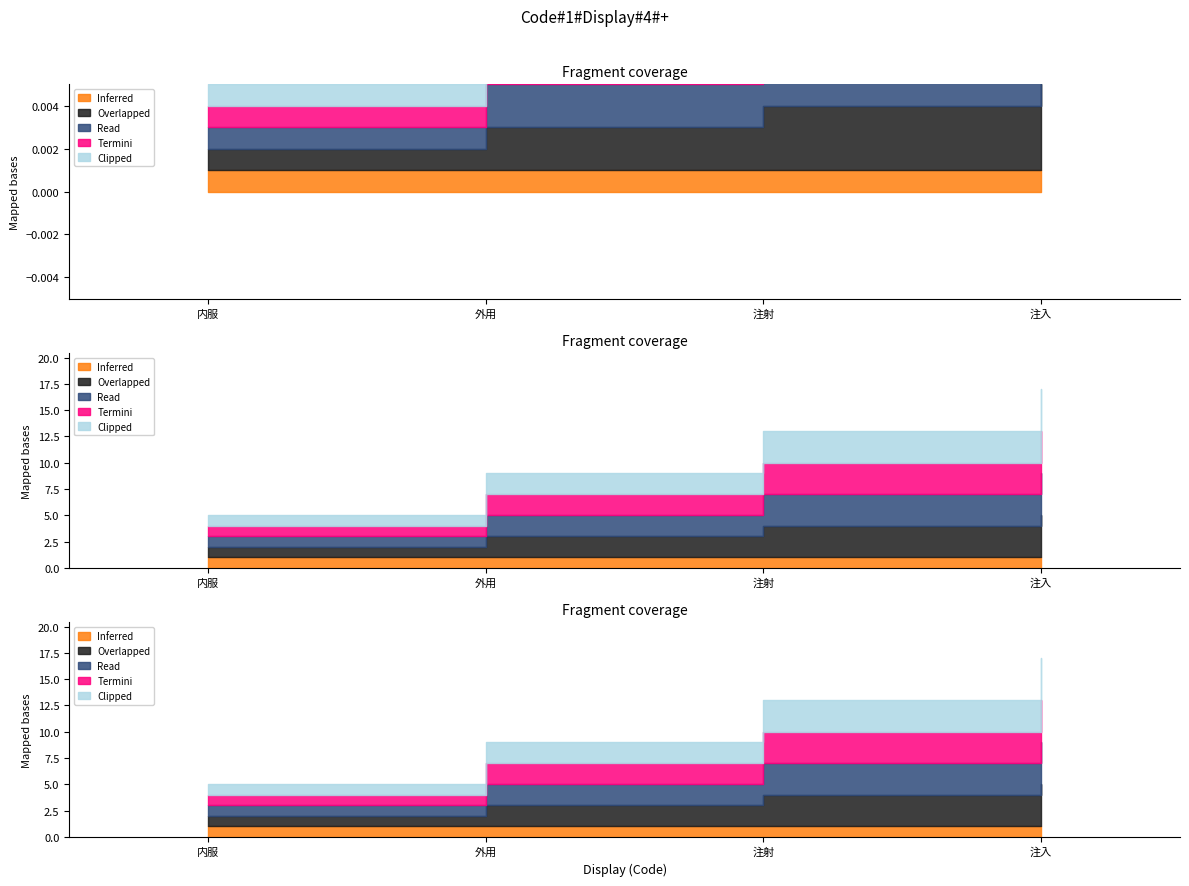

At which category is the sum across all series the highest?

注入